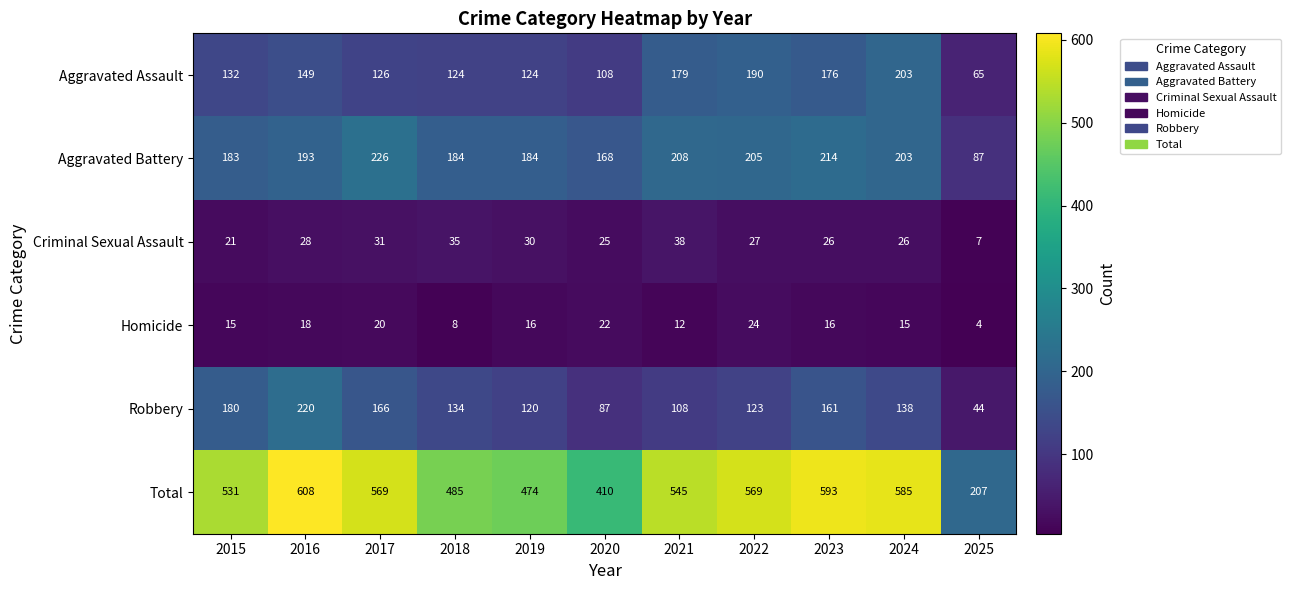

What is the average value of the Criminal Sexual Assault series?

27